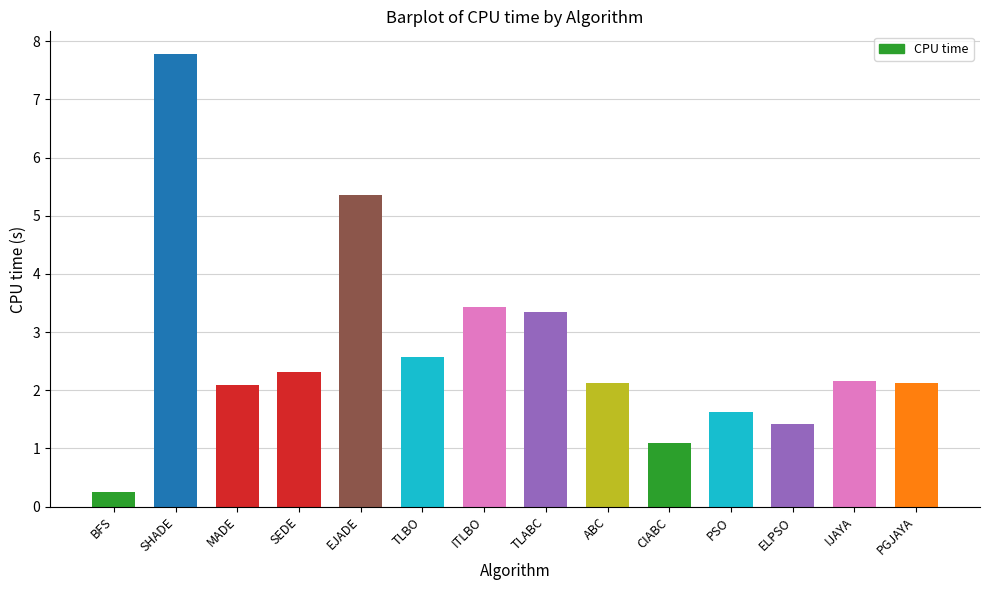

Which category has the lowest value across all series?

BFS